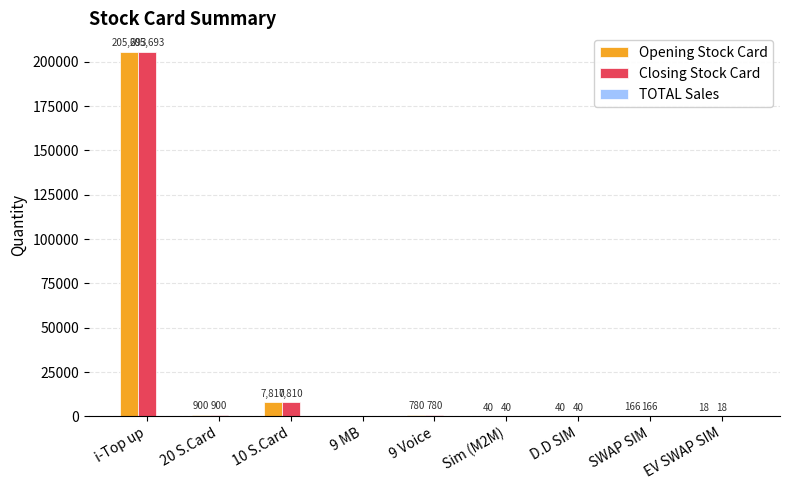

What is the sum of all Opening Stock Card values?

215447